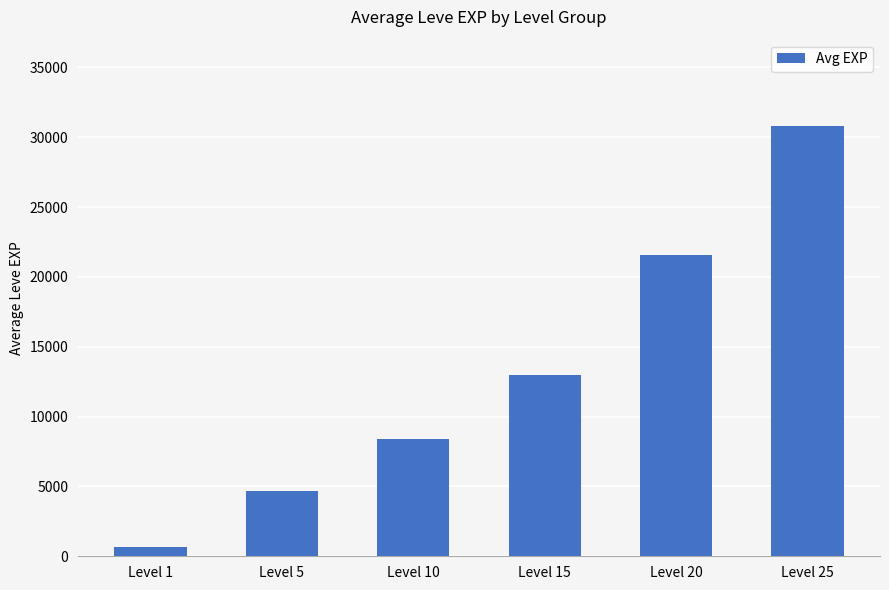

How many values are below 13010?

3